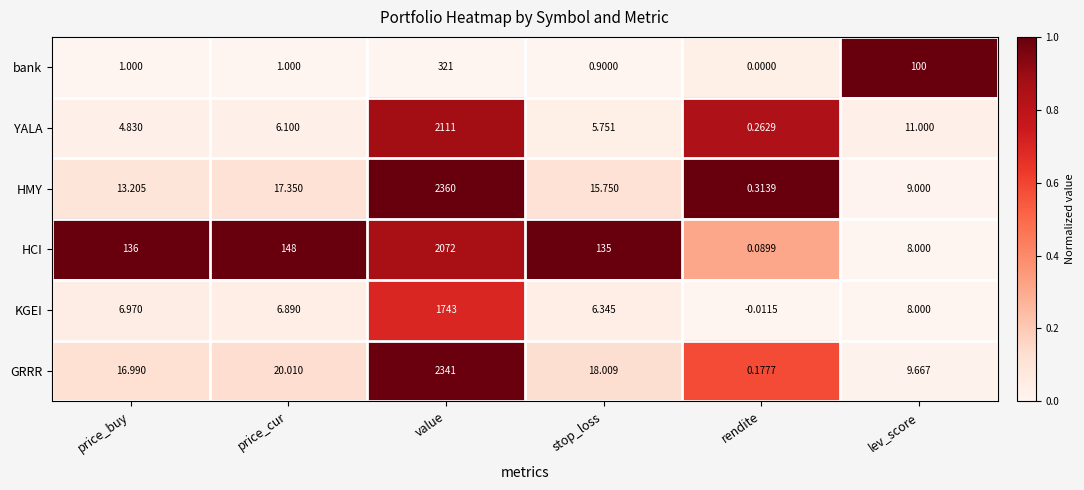

List the series in order of their peak value, lowest first.

bank, KGEI, HCI, YALA, GRRR, HMY